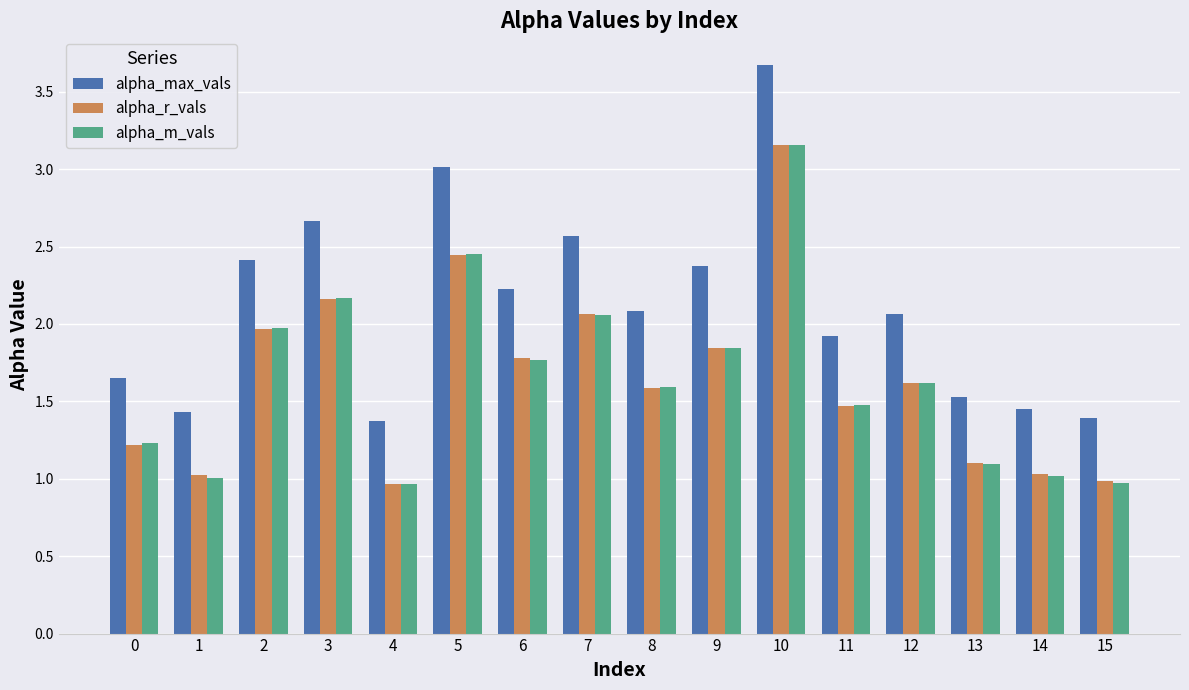

Which series changed the most between 0 and 6?

alpha_max_vals